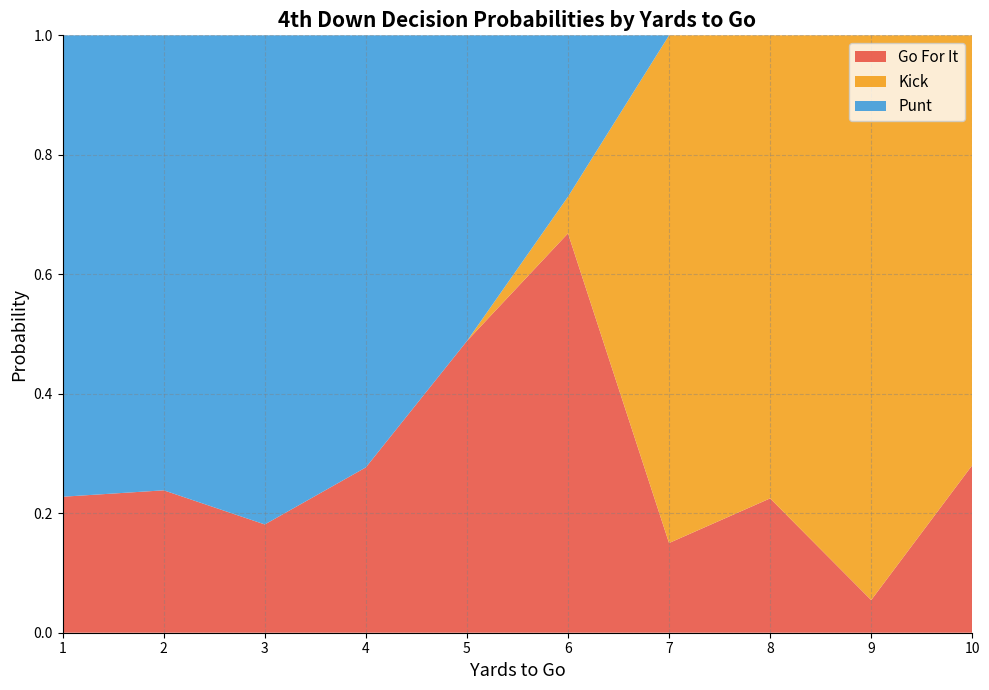

Which category has the lowest value in the Go For It series?

9